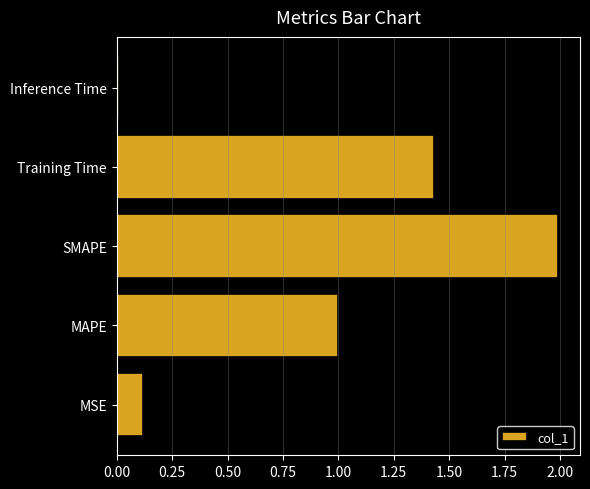

What is the change in value from MAPE to SMAPE?

+1.0